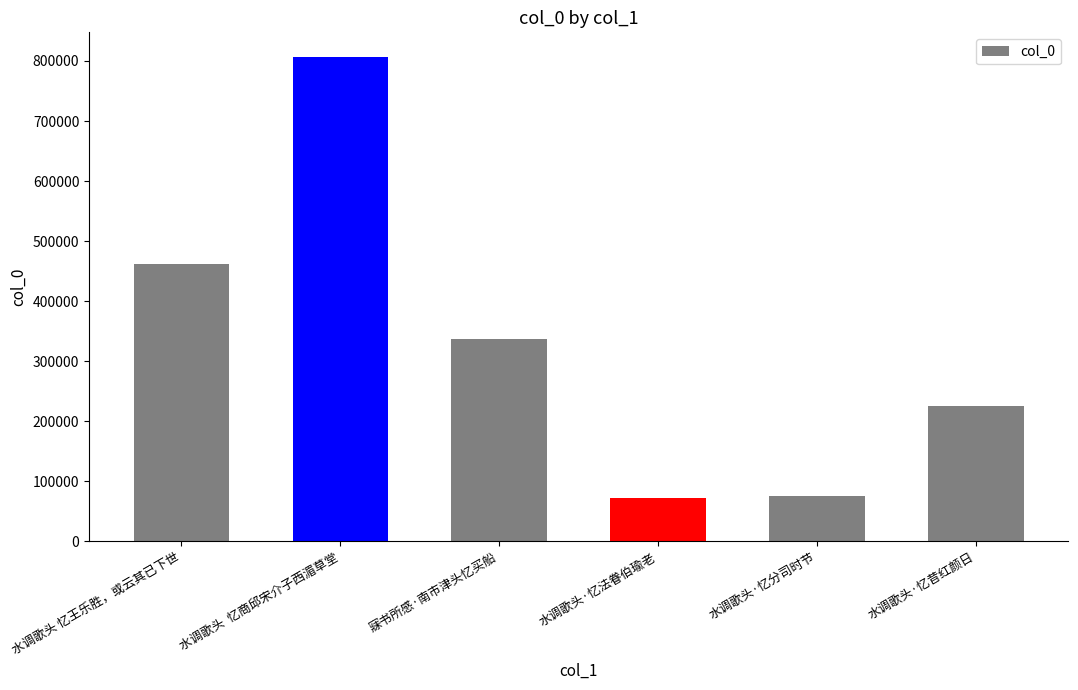

What is the label of the 1st bar from the right?

水调歌头·忆昔红颜日